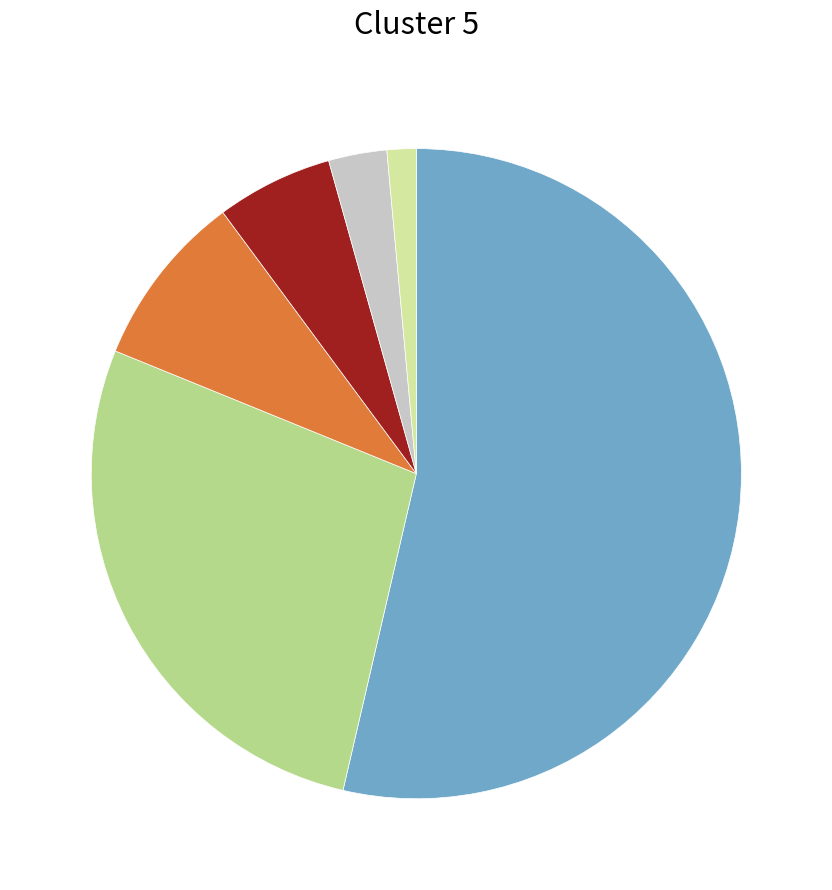

Does any single category account for the majority?

Yes